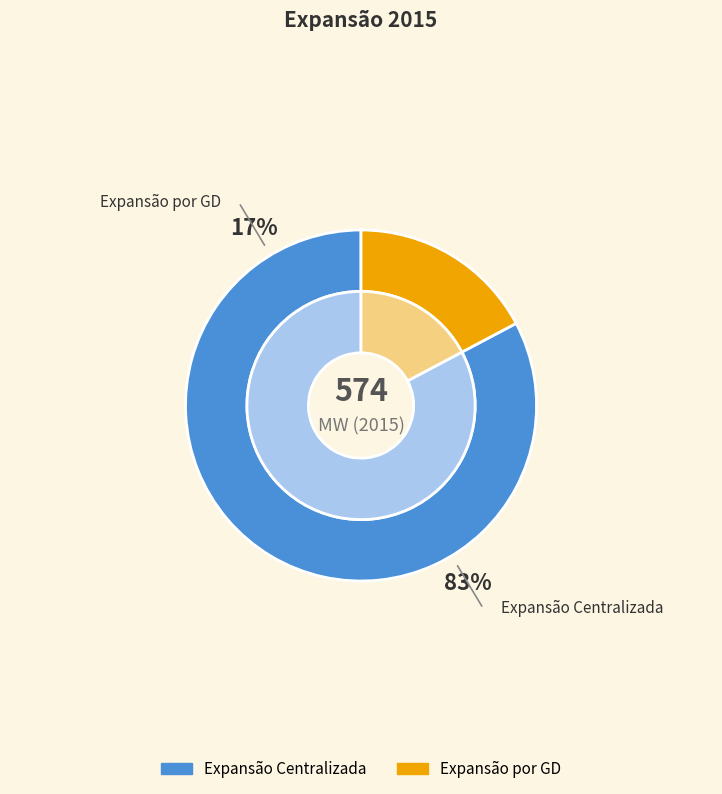

How many segments does this pie chart have?

2